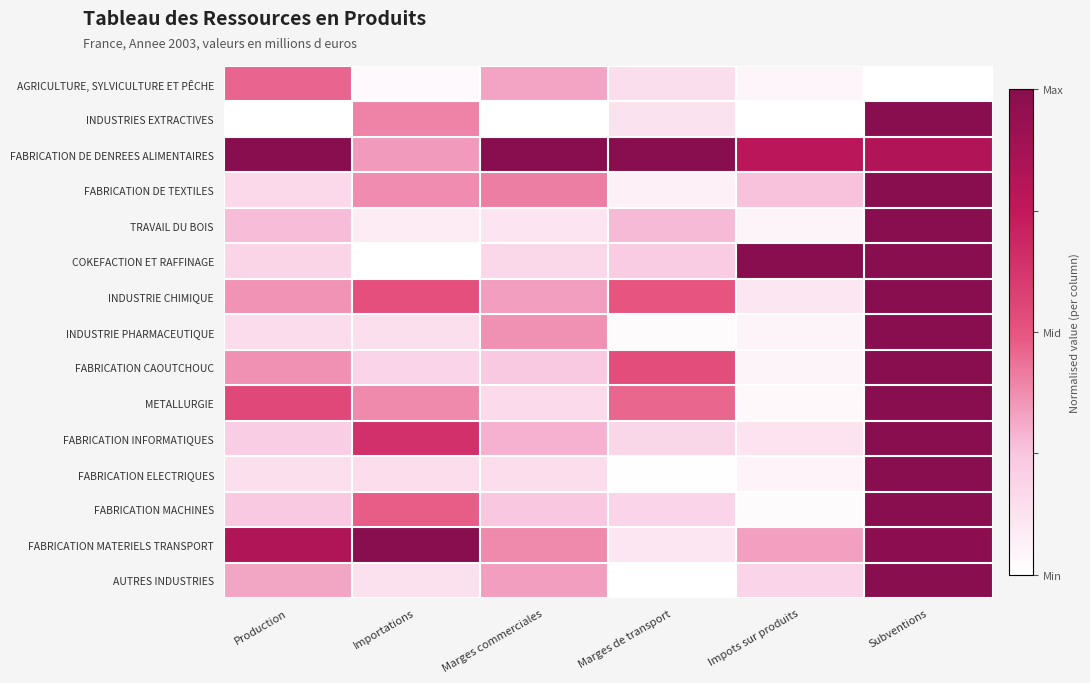

At how many categories does at least one series exceed 0?

6